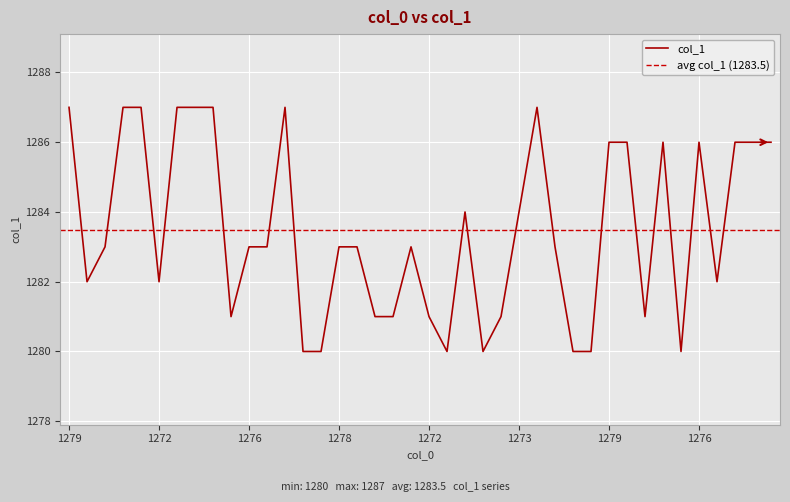

What is the label of the 34th point from the left?

1277